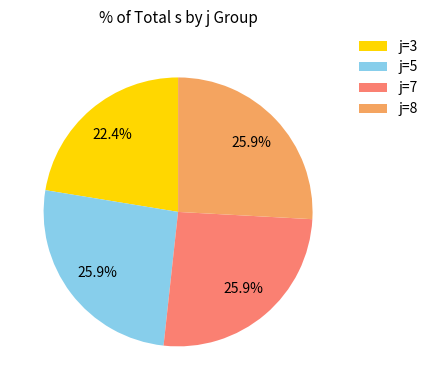

To the nearest percent, what is the difference between the largest and smallest slice percentages?

3%